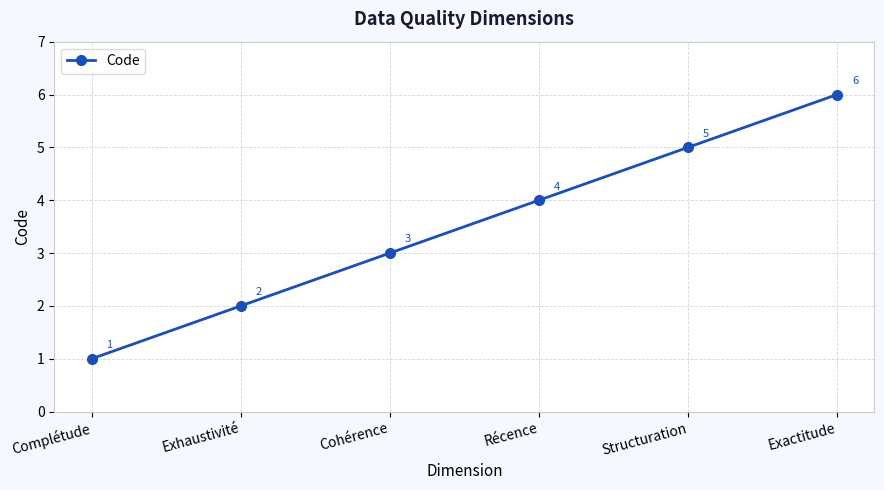

What is the change in value from Exhaustivité to Cohérence?

+1